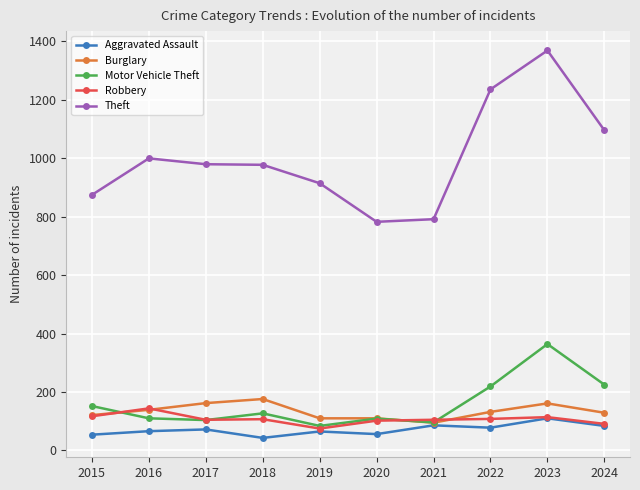

Is the value of Aggravated Assault at 2024 greater than the value of Motor Vehicle Theft at 2016?

No